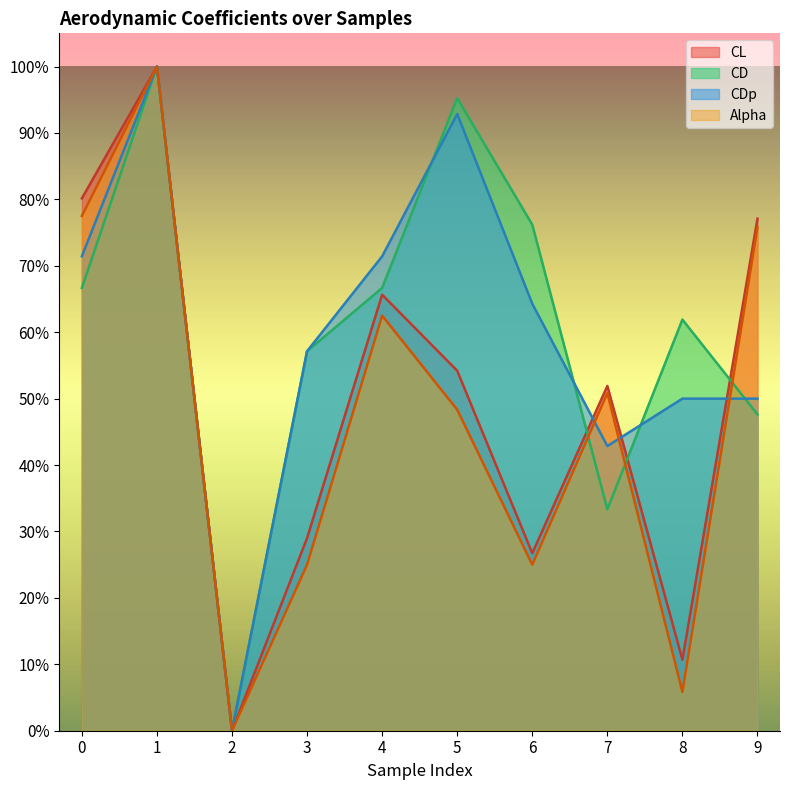

Reading left to right, what are all the values shown in this chart?

CL: 0=0.8	1=1.0	2=0.0	3=0.3	4=0.7	5=0.5	6=0.3	7=0.5	8=0.1	9=0.8
CD: 0=0.7	1=1.0	2=0.0	3=0.6	4=0.7	5=1.0	6=0.8	7=0.3	8=0.6	9=0.5
CDp: 0=0.7	1=1.0	2=0.0	3=0.6	4=0.7	5=0.9	6=0.6	7=0.4	8=0.5	9=0.5
Alpha: 0=0.8	1=1.0	2=0.0	3=0.2	4=0.6	5=0.5	6=0.2	7=0.5	8=0.1	9=0.8